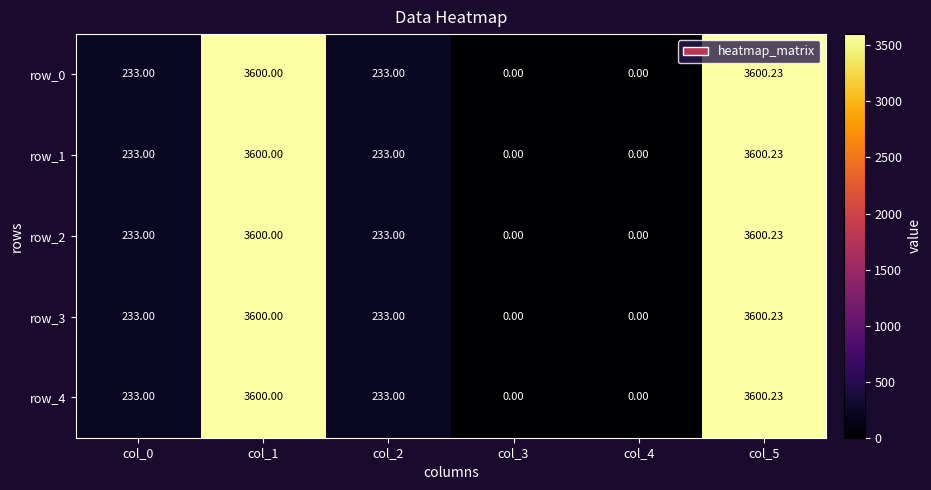

At which label does row_4 reach its peak?

col_5